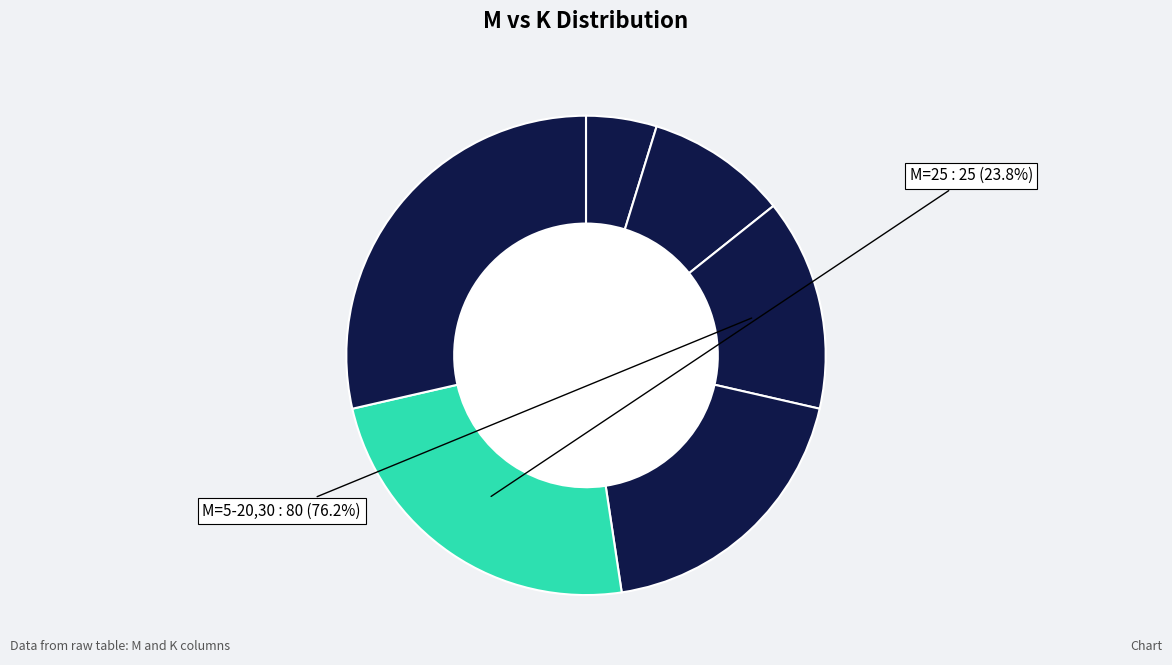

What percentage is NOT represented by 25?

76.2%